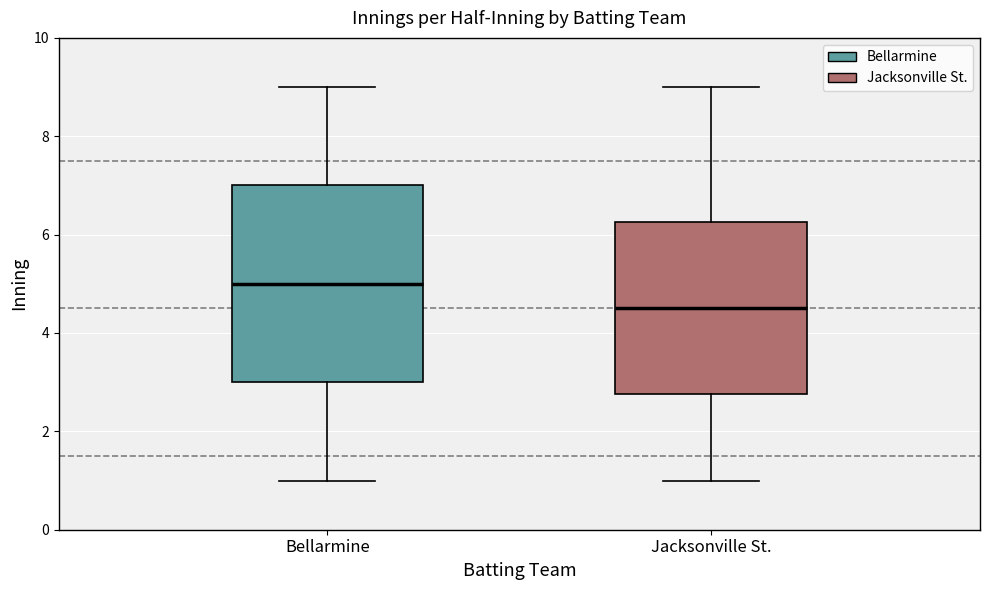

Which box has the lowest median line?

Jacksonville St.